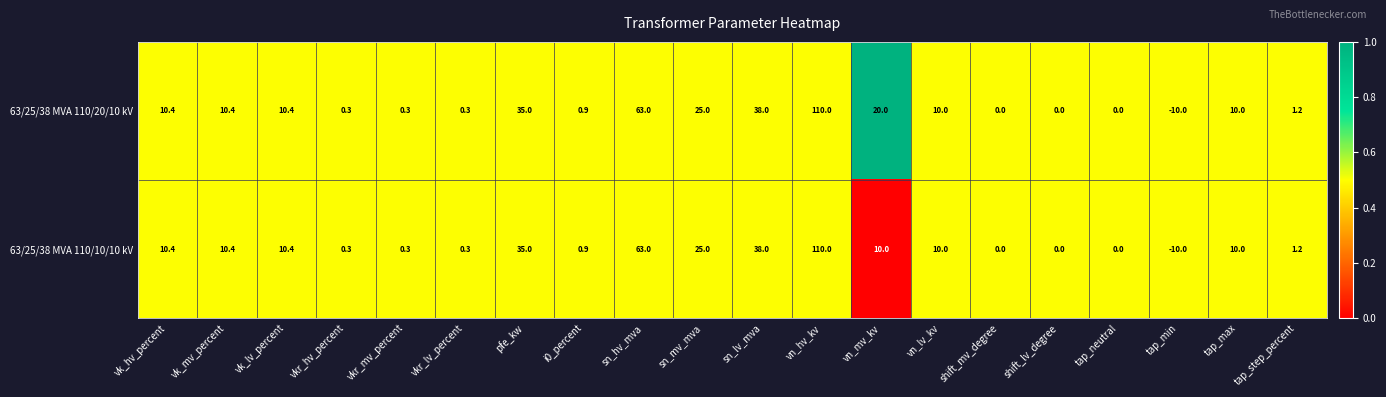

How many distinct data groups are displayed?

2